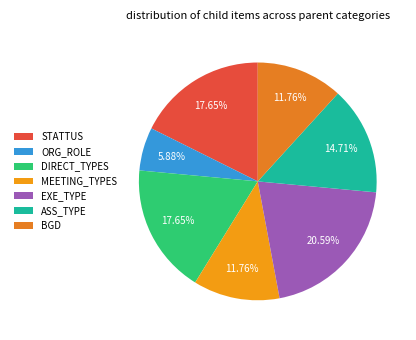

To the nearest percent, what is the average slice percentage?

14%